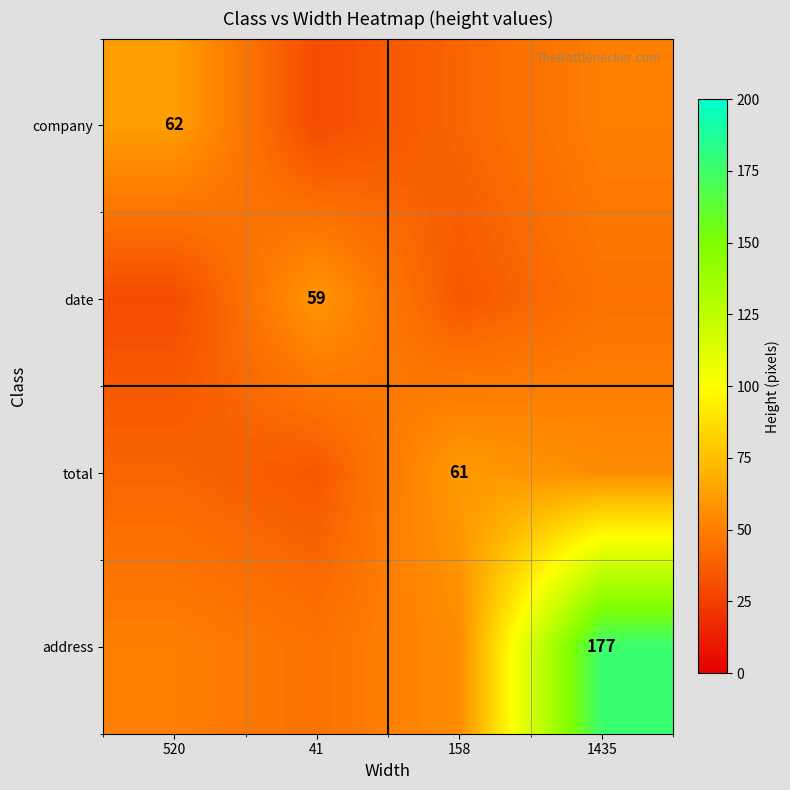

What is the maximum value shown in the chart?

177